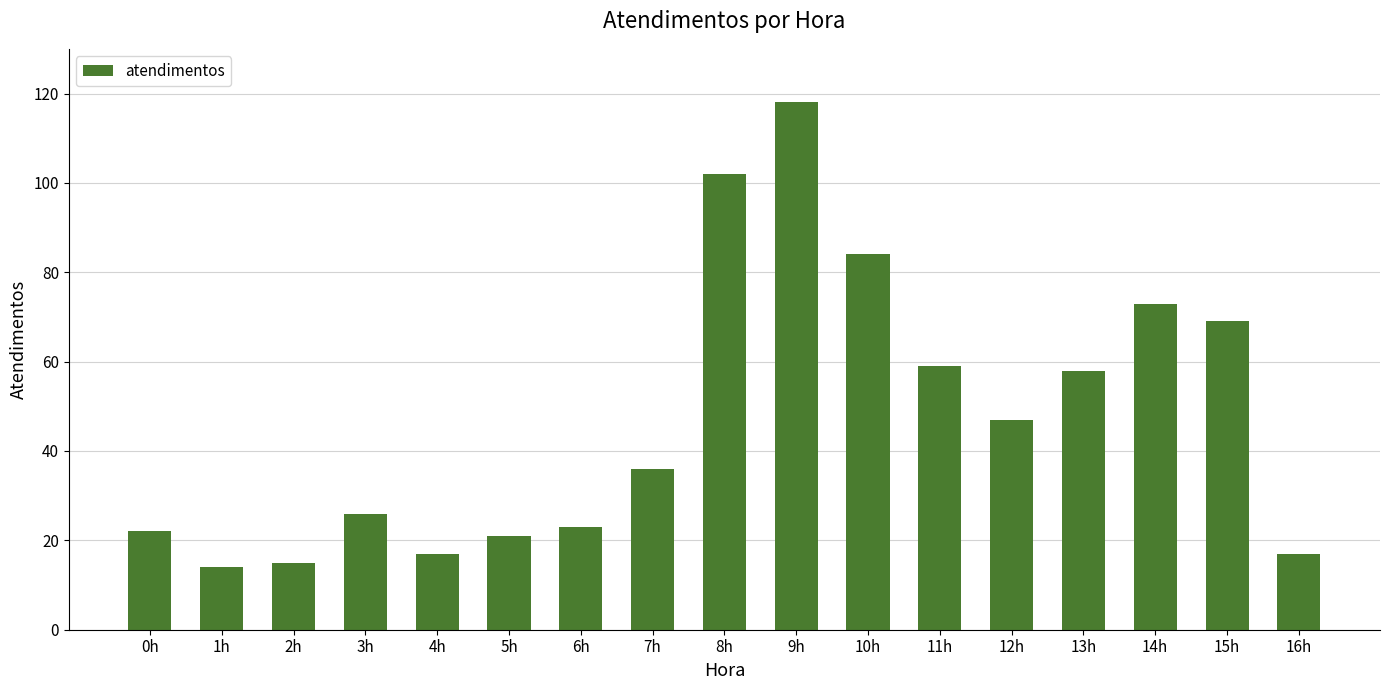

Approximately how many times larger is the value at 7h compared to 13h?

0.6